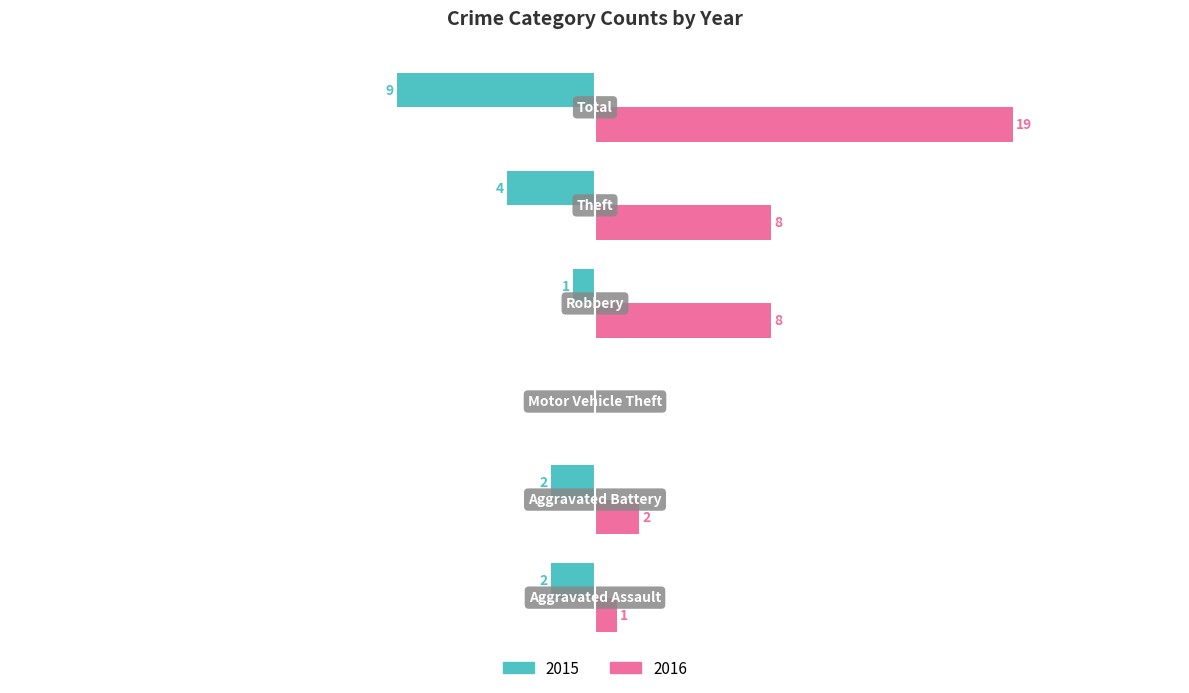

Reading left to right, what are all the values shown in this chart?

2015: -2	-2	0	-1	-4	-9
2016: 1	2	0	8	8	19